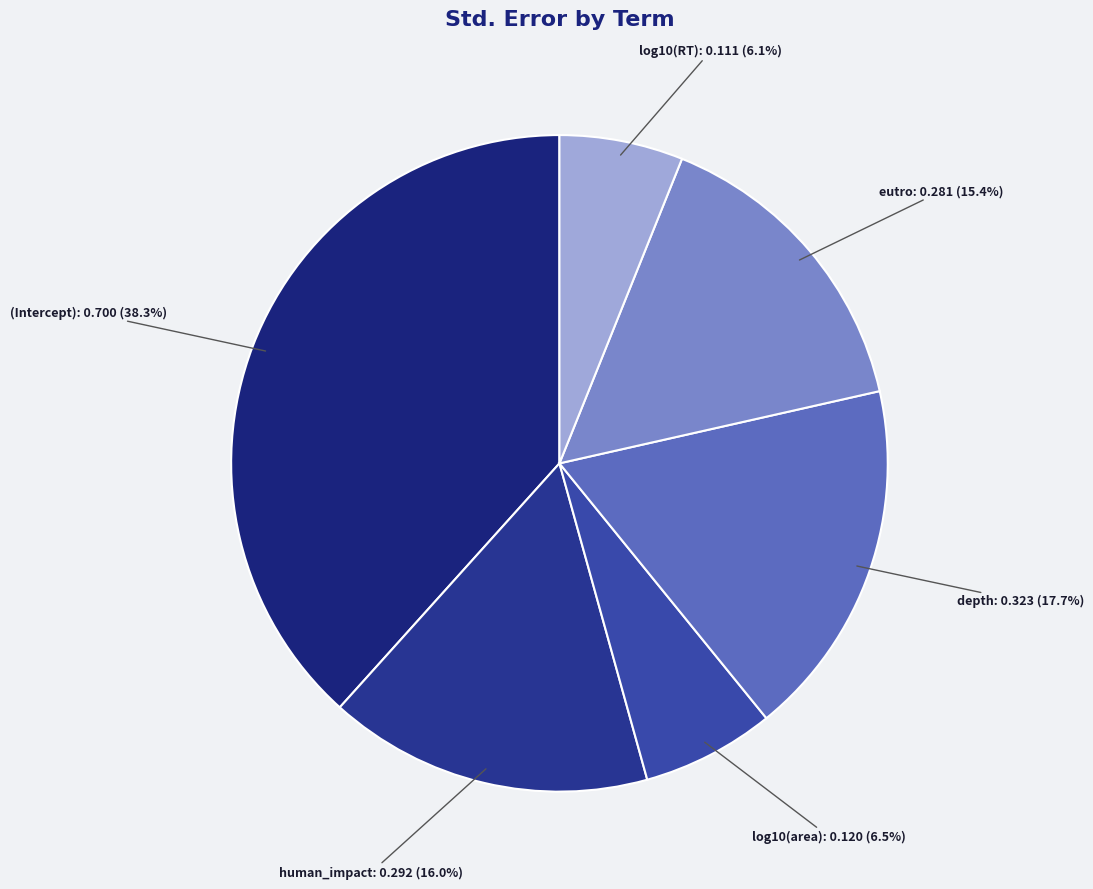

Which category has the biggest portion of the pie?

(Intercept)